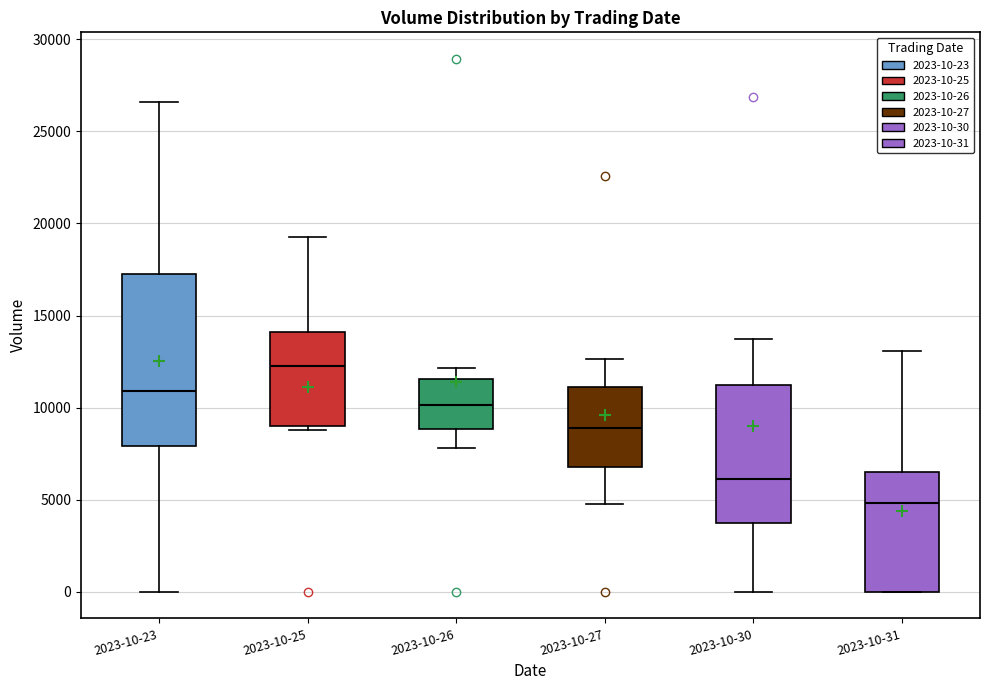

Where is the upper edge of the box for 2023-10-27 on the y-axis? The values are not printed on the chart, so give them approximately, as read against the axis.

11000